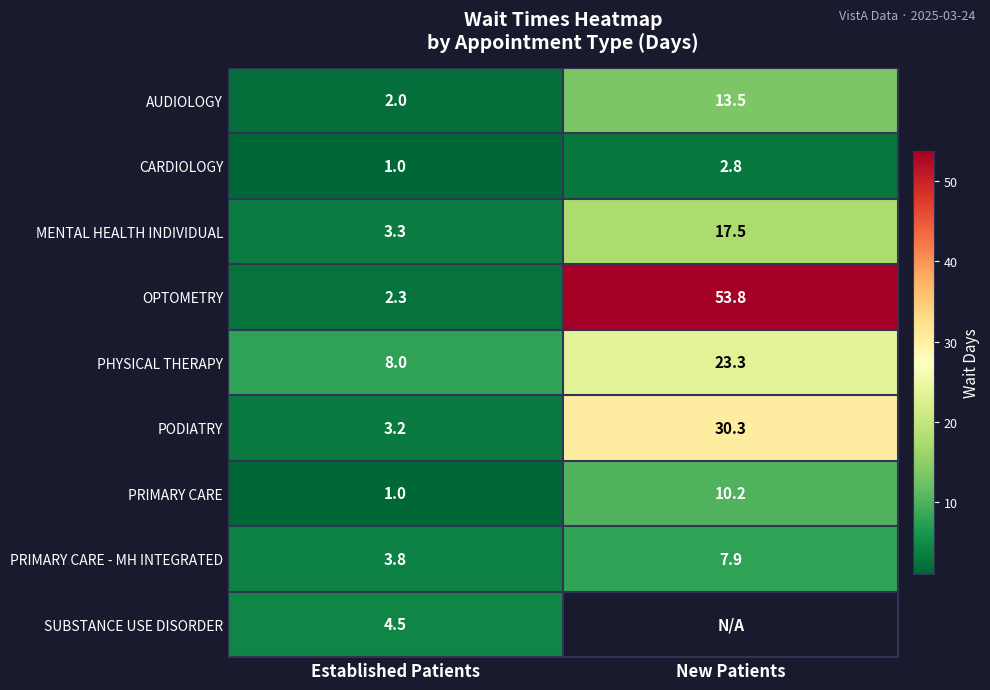

Count the number of data series in this chart.

9